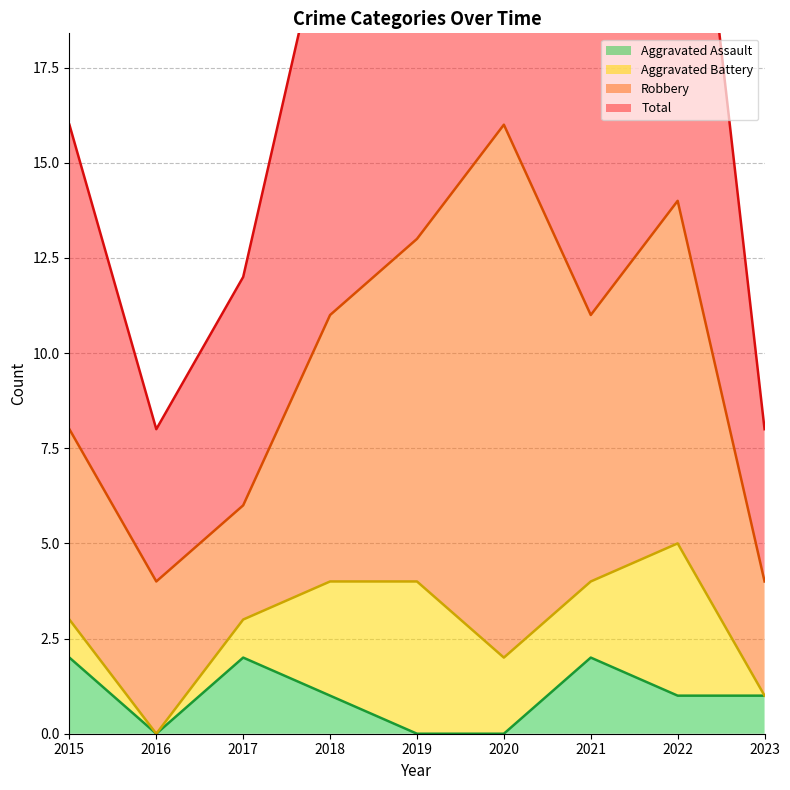

True or false: Aggravated Assault has more than 0 points higher than both neighbors.

True